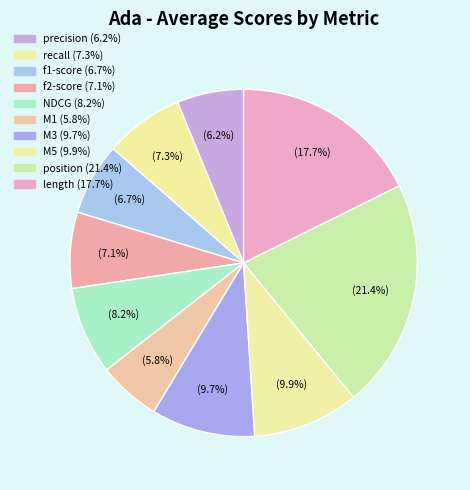

How many segments does this pie chart have?

10